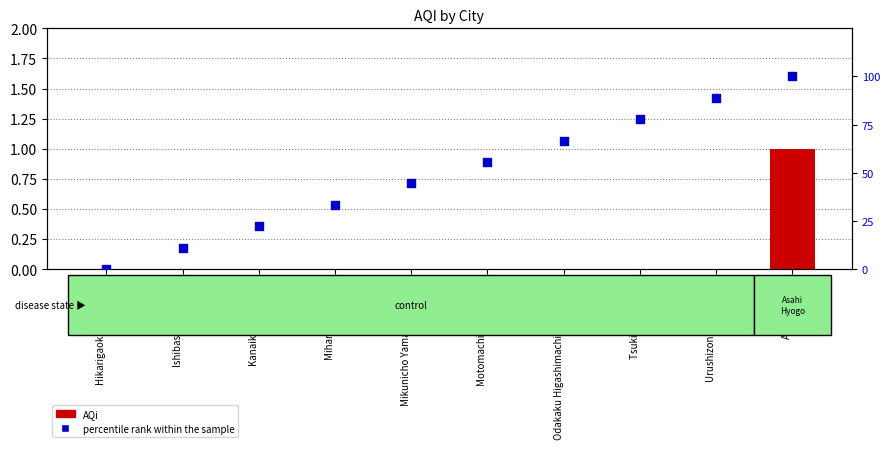

At how many categories does at least one series exceed 5?

9